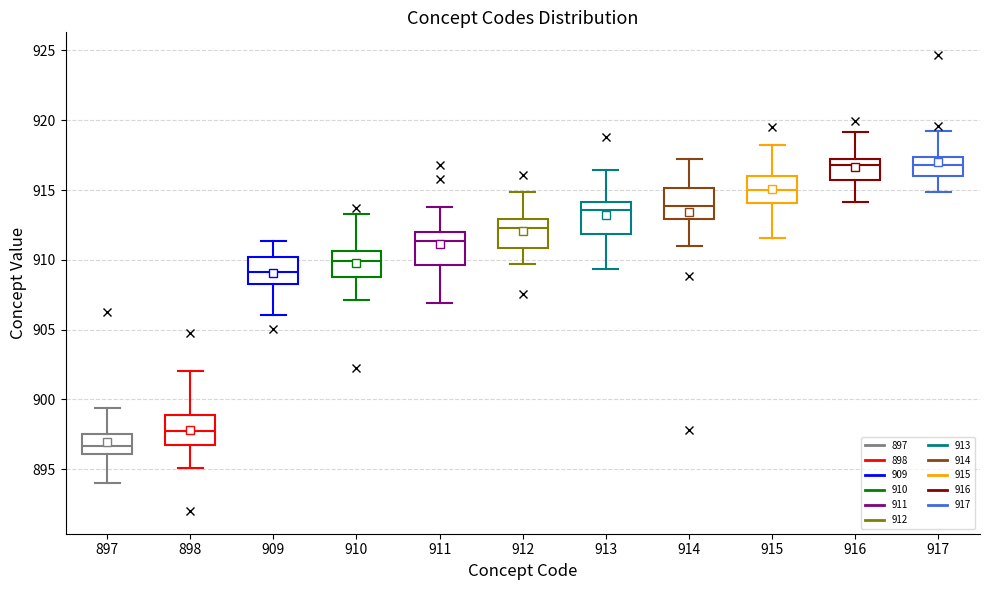

Reading left to right, transcribe this box plot: for each box, give where its median line is, the range the box spans, and where its two whiskers end, as read against the y-axis. The values are not printed on the chart, so give them approximately, as read against the axis.

897: median 896.5, box 896.0 to 897.5, whiskers 894.0 to 899.5
898: median 897.5, box 896.5 to 899.0, whiskers 895.0 to 902.0
909: median 909.0, box 908.0 to 910.0, whiskers 906.0 to 911.5
910: median 910.0, box 909.0 to 910.5, whiskers 907.0 to 913.5
911: median 911.5, box 909.5 to 912.0, whiskers 907.0 to 914.0
912: median 912.5, box 911.0 to 913.0, whiskers 909.5 to 915.0
913: median 913.5, box 912.0 to 914.0, whiskers 909.5 to 916.5
914: median 914.0, box 913.0 to 915.0, whiskers 911.0 to 917.0
915: median 915.0, box 914.0 to 916.0, whiskers 911.5 to 918.0
916: median 917.0 (just below the box's upper edge), box 915.5 to 917.0, whiskers 914.0 to 919.0
917: median 917.0, box 916.0 to 917.5, whiskers 915.0 to 919.0